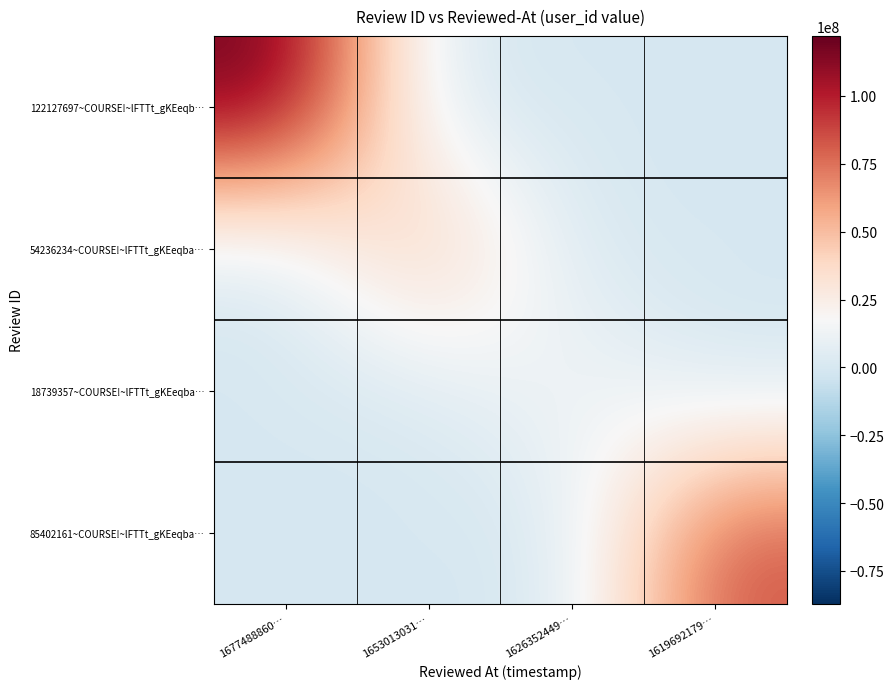

Which series changed the most between 1677488860… and 1619692179…?

122127697~COURSE!~lFTTt_gKEeqb…